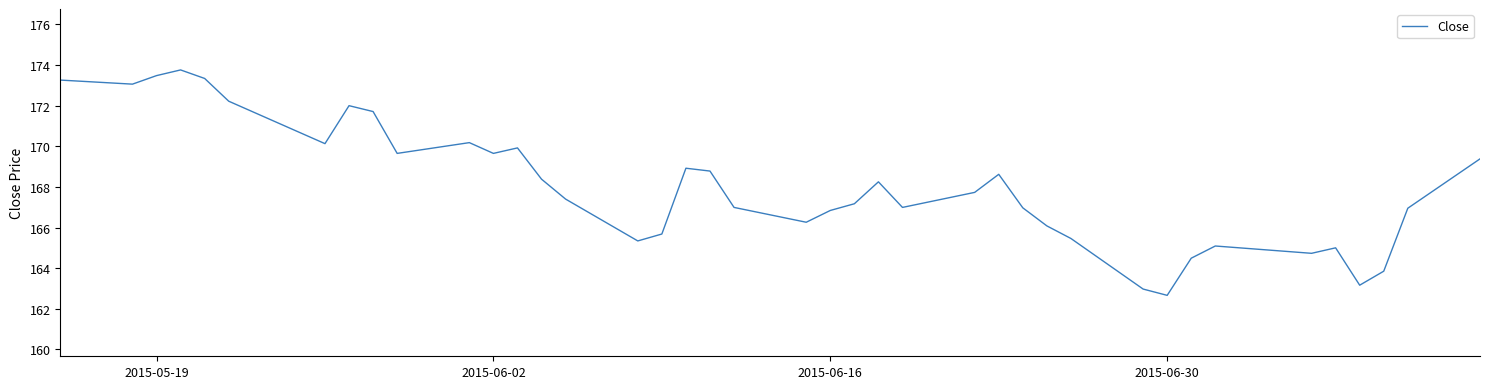

What is the maximum value shown in the chart?

173.8